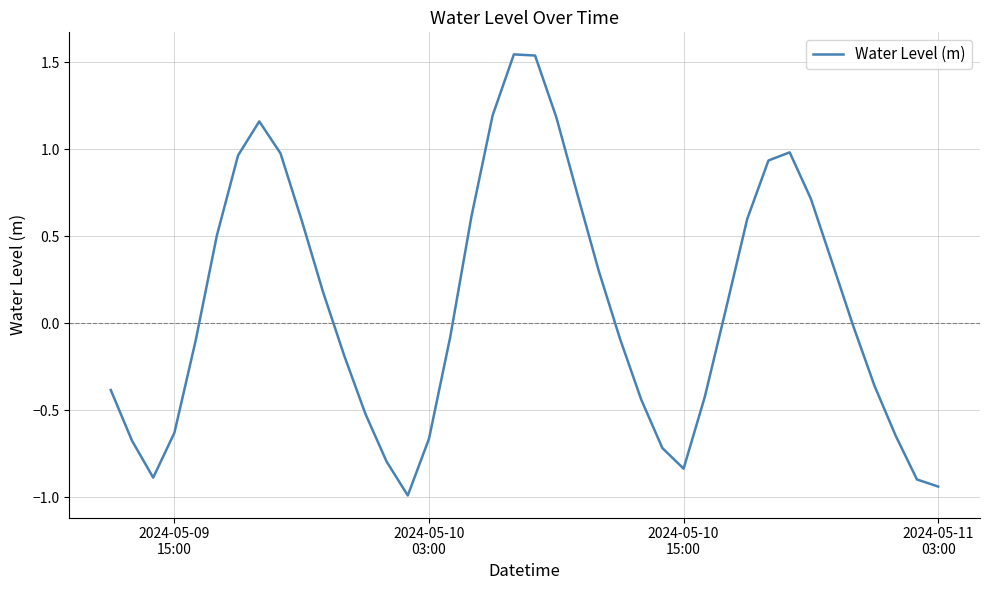

What is the minimum value shown in the chart?

-1.0